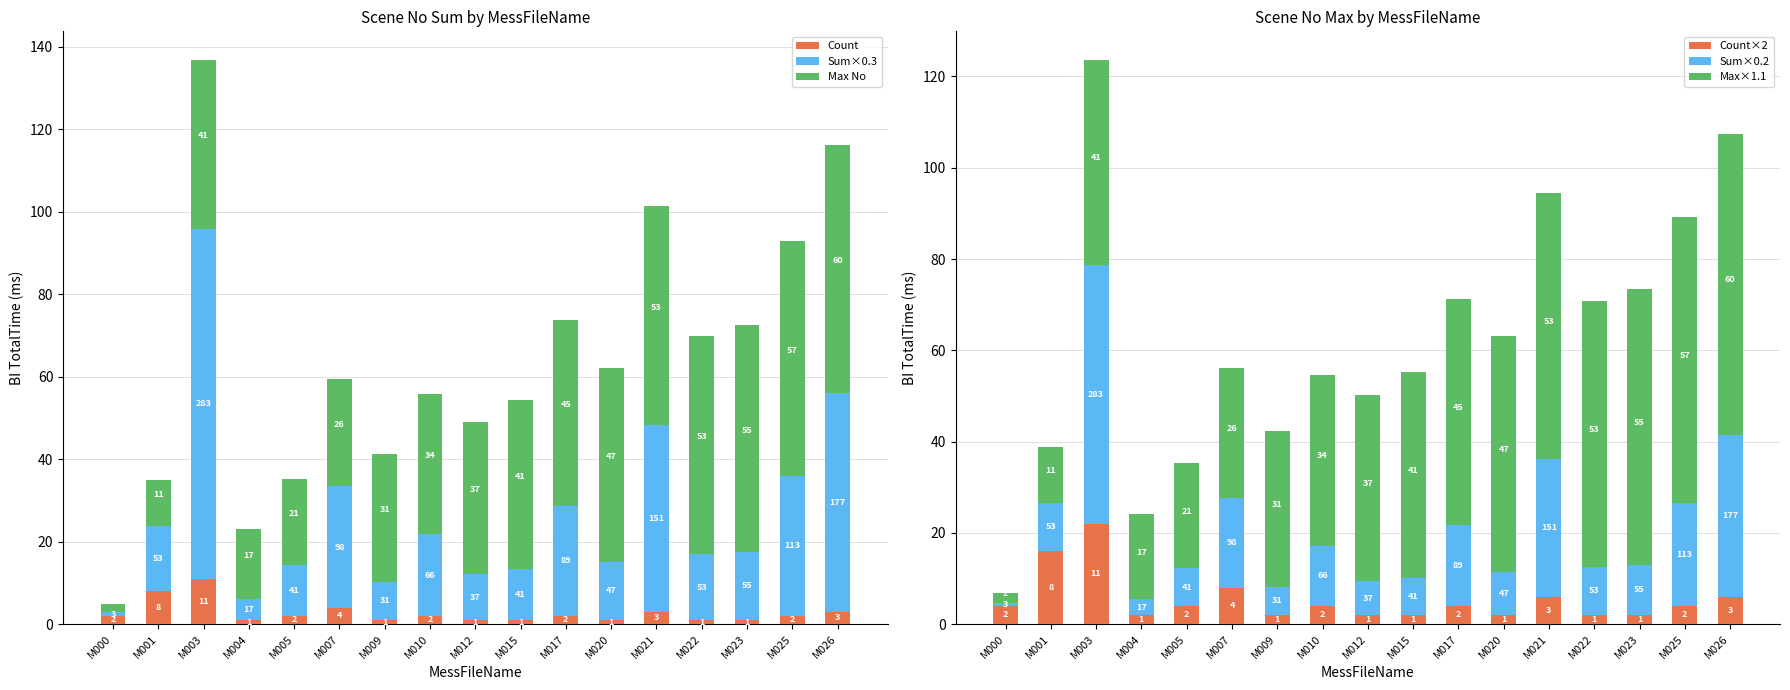

Read the Max×1.1 value at M007.

28.6